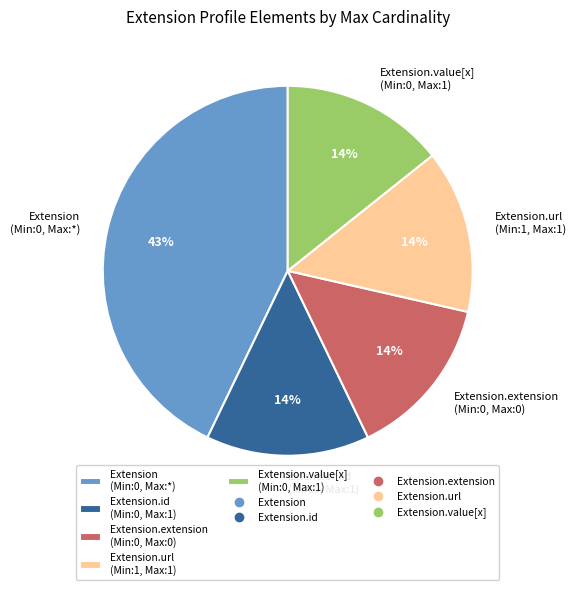

Is there a majority slice in this chart?

No